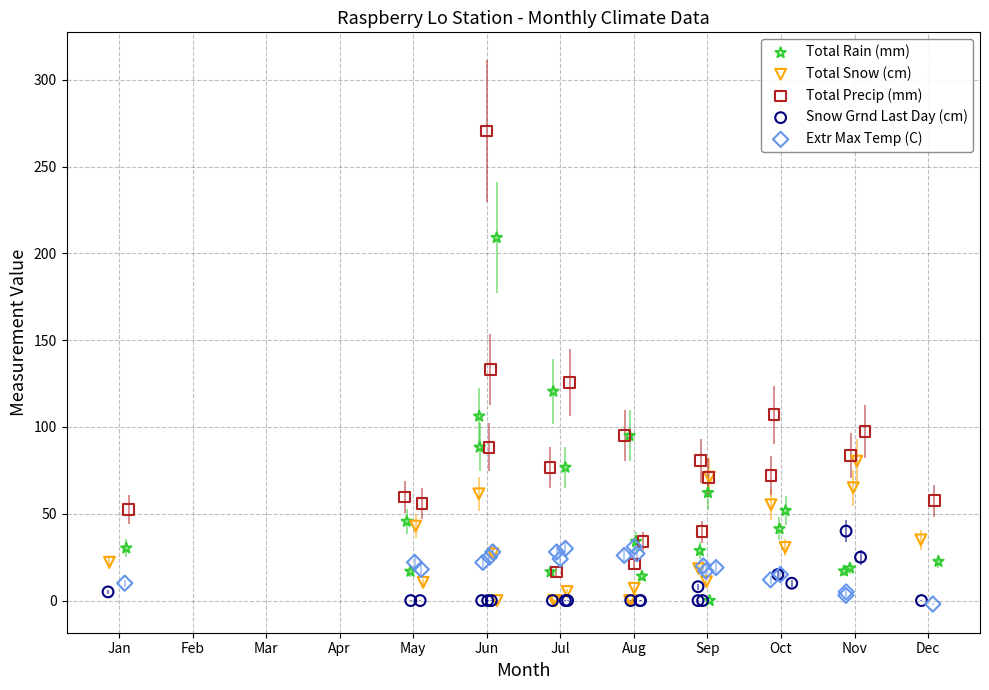

Which series has the widest spread of Y values?

Total Precip (mm)